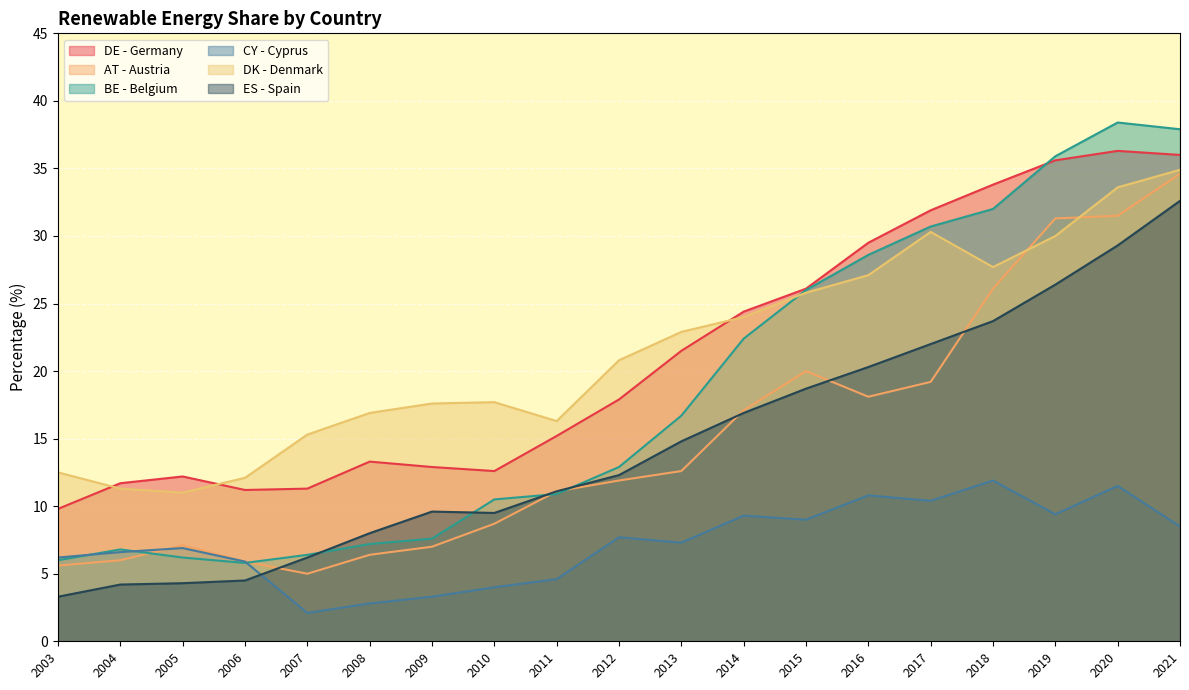

What is the difference between the maximum and second lowest values in the DE - Germany series?

25.1